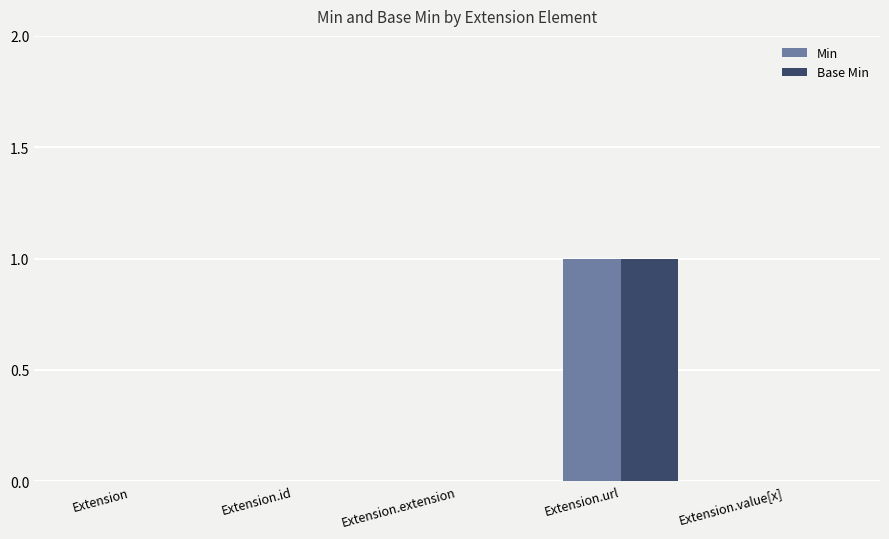

At which category is the sum across all series the highest?

Extension.url